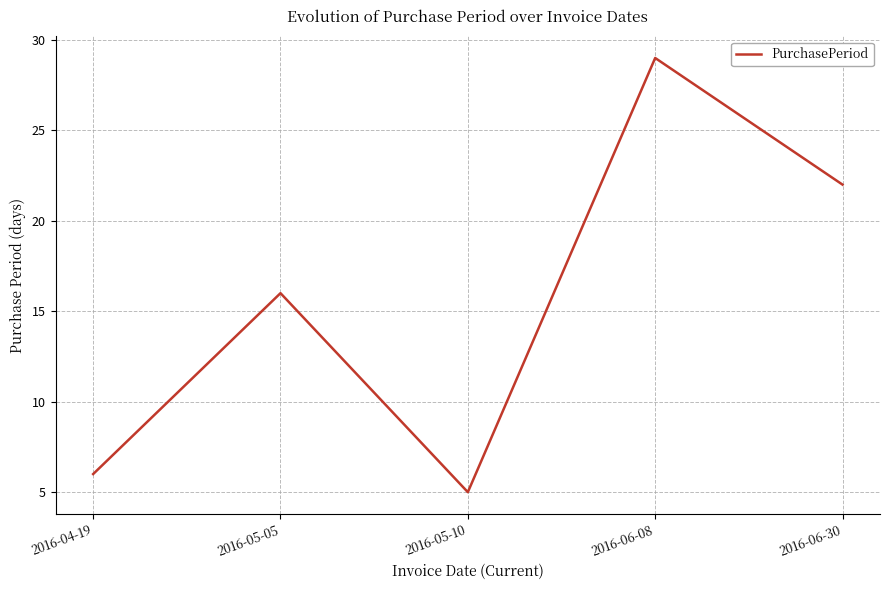

Where is the data nearest to the value 17?

2016-05-05